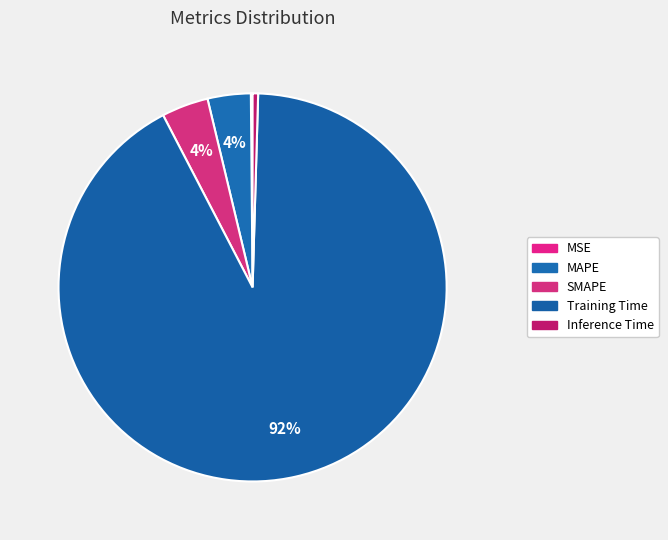

Which slice is the largest?

Training Time